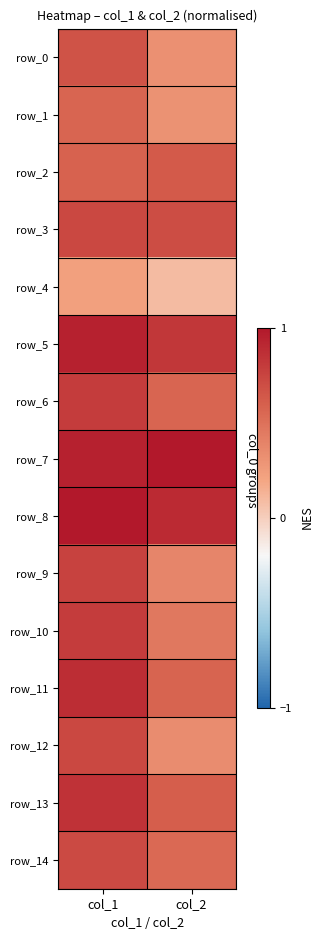

The value of row_6 at col_1 is 0.8. True or false?

True